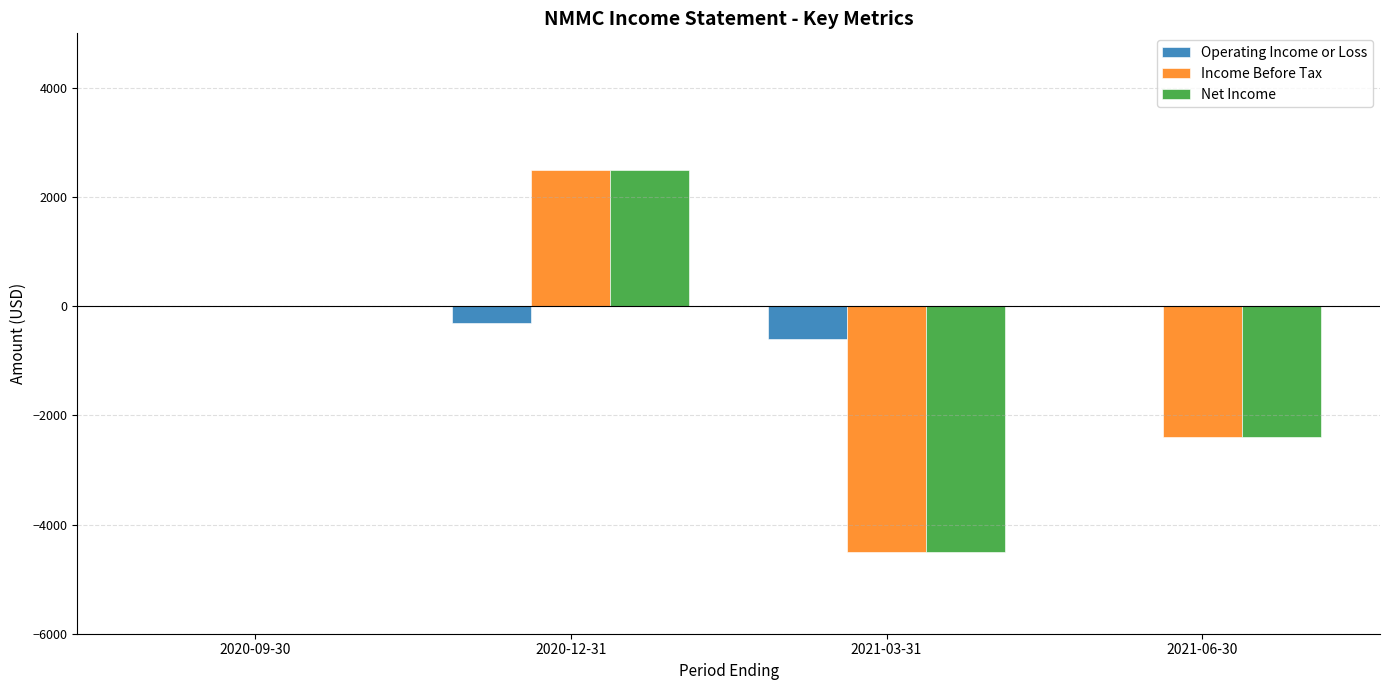

The Net Income series shows 2500 at 2020-12-31. True or false?

True